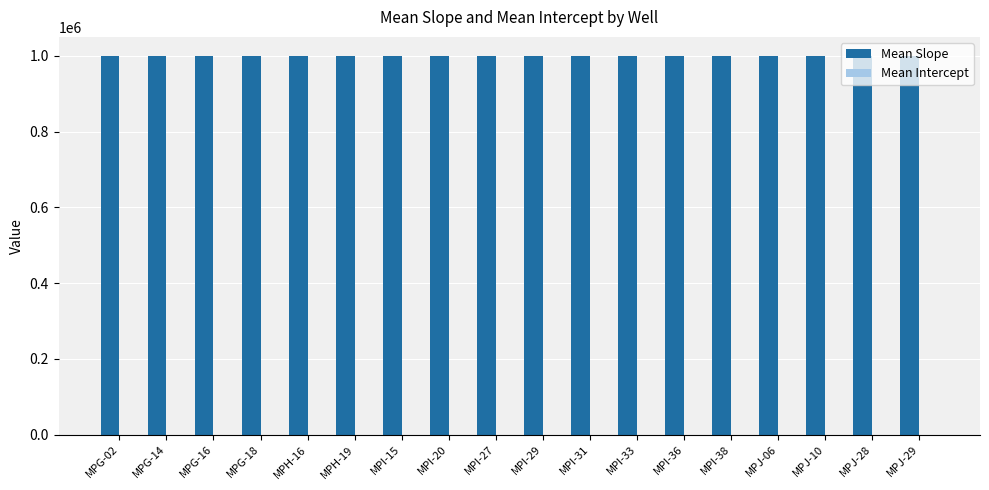

At which category is the sum across all series the highest?

MPG-02